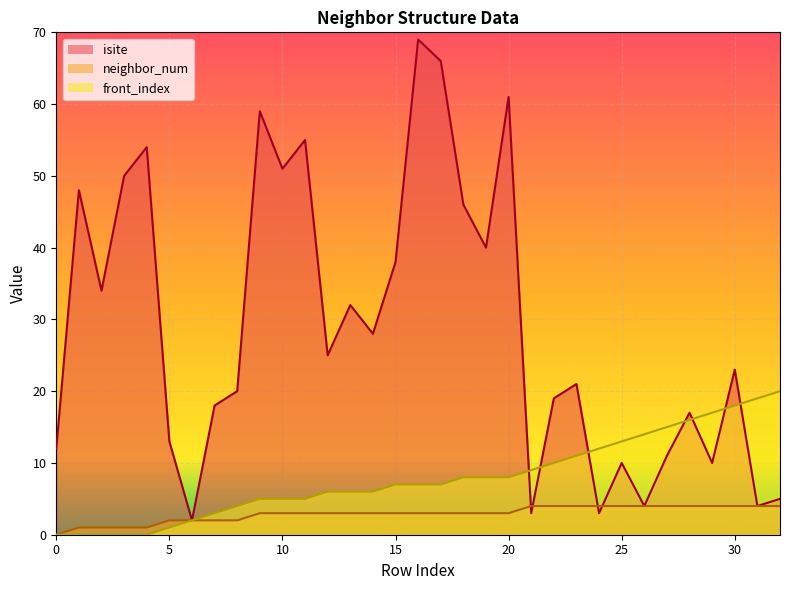

Which series has the largest total across all categories?

isite